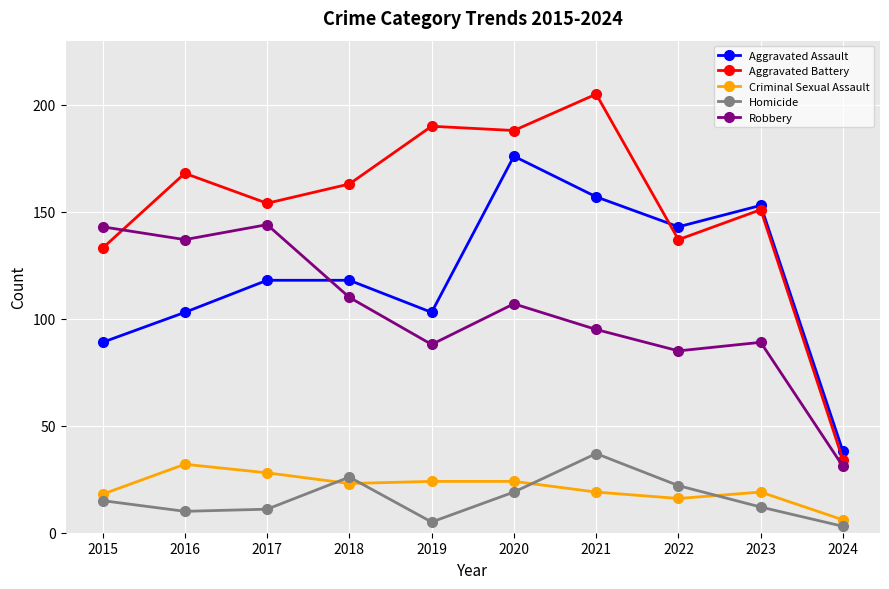

What is the value of the Robbery point at the 9th from the left?

89